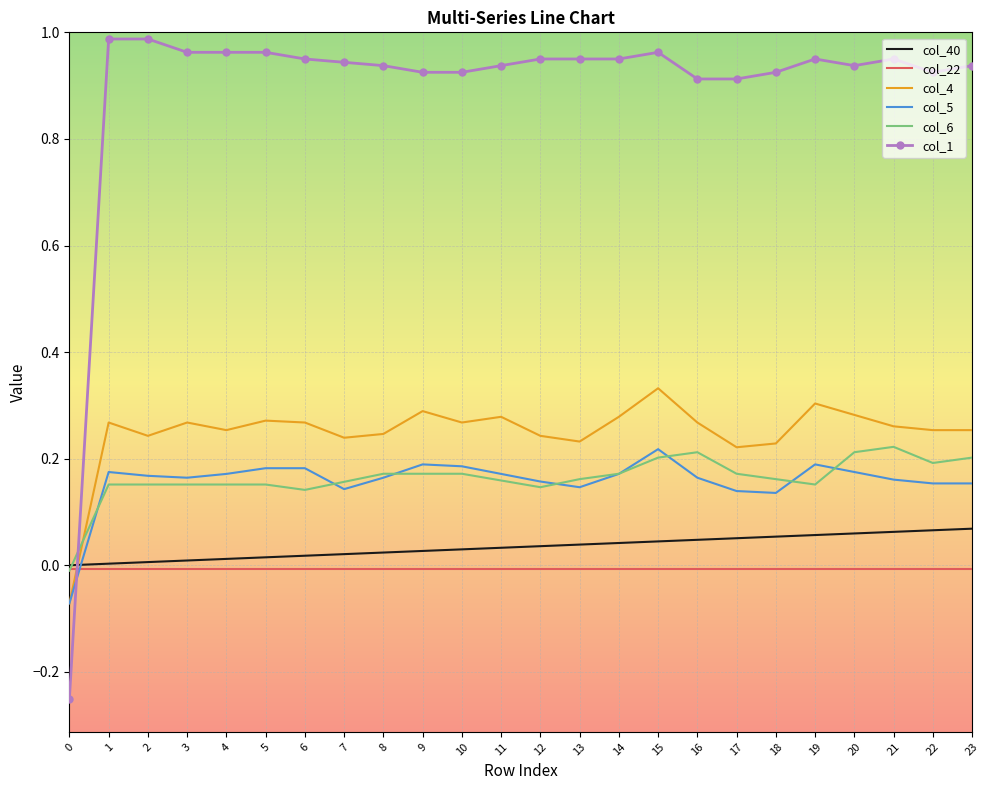

Which series has the widest spread of values?

col_1